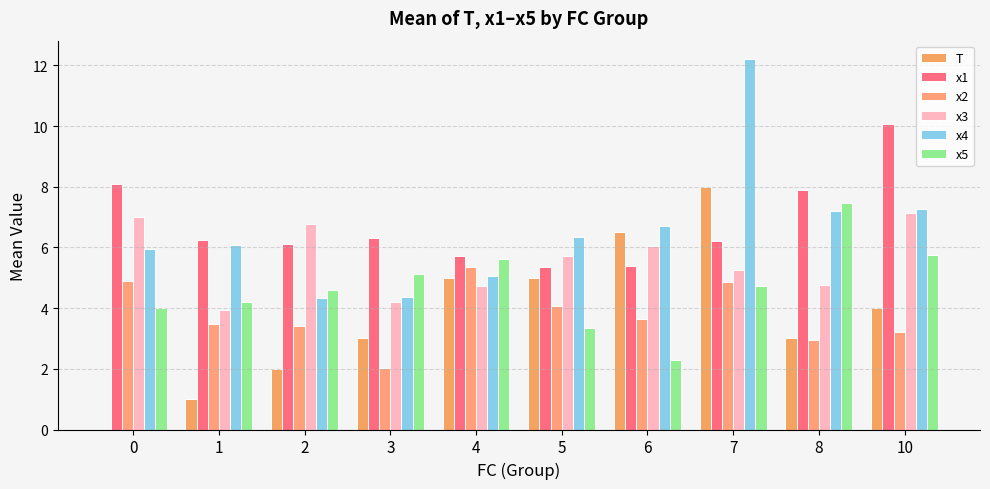

How many series are shown in this chart?

6